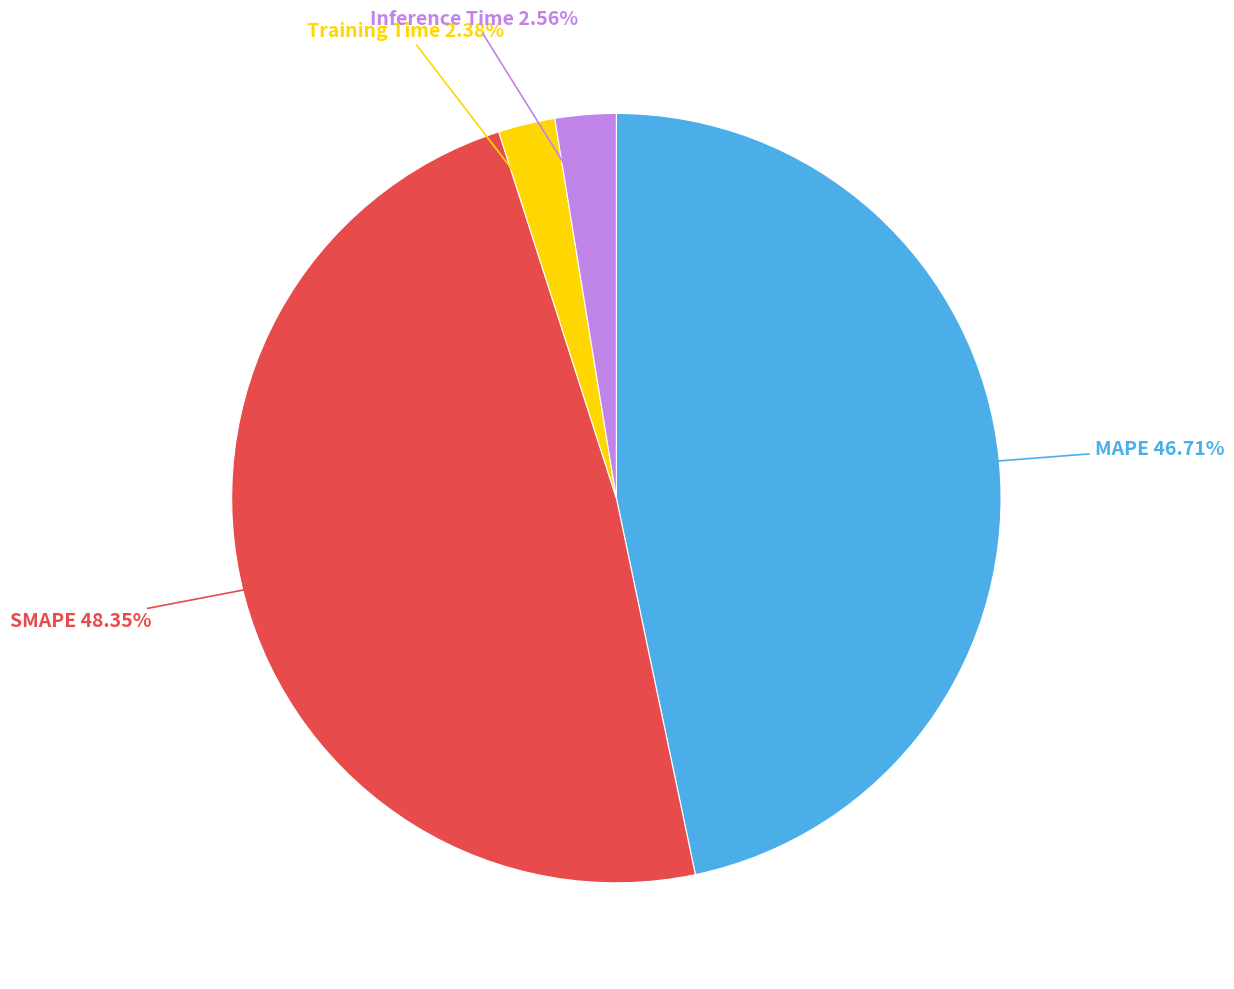

To the nearest percent, what portion does Training Time represent?

2%